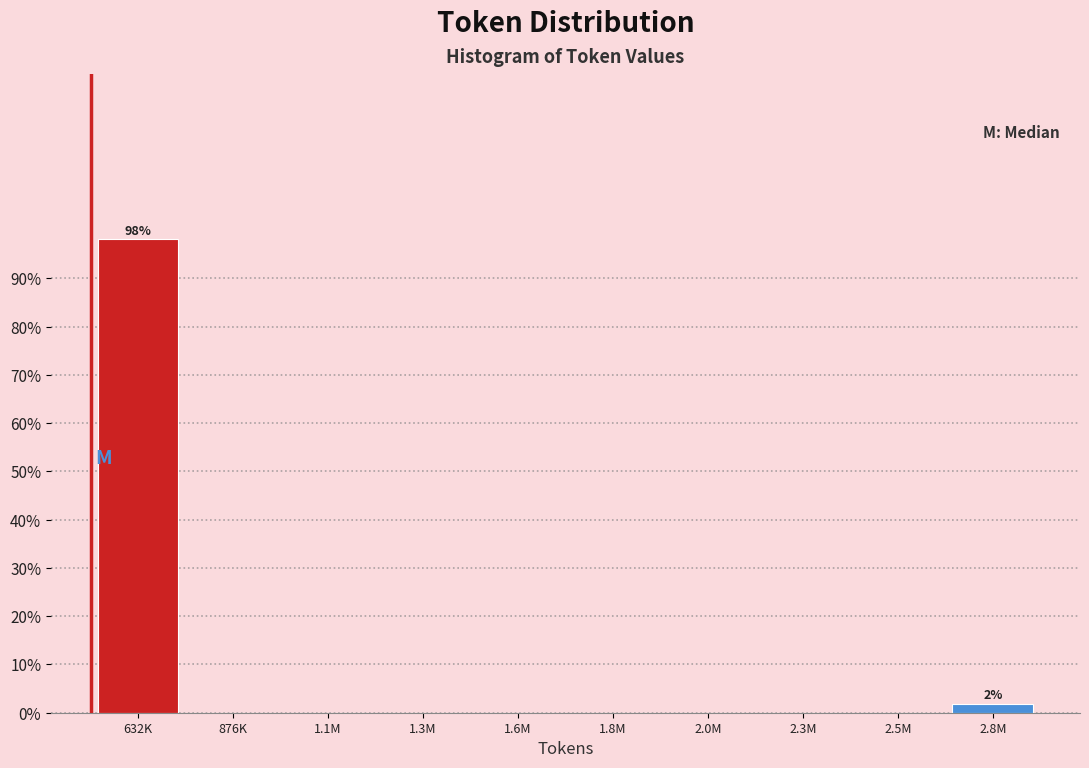

Reading left to right, transcribe all the data shown in this chart.

632K=98.1	876K=0.0	1.1M=0.0	1.3M=0.0	1.6M=0.0	1.8M=0.0	2.0M=0.0	2.3M=0.0	2.5M=0.0	2.8M=1.9